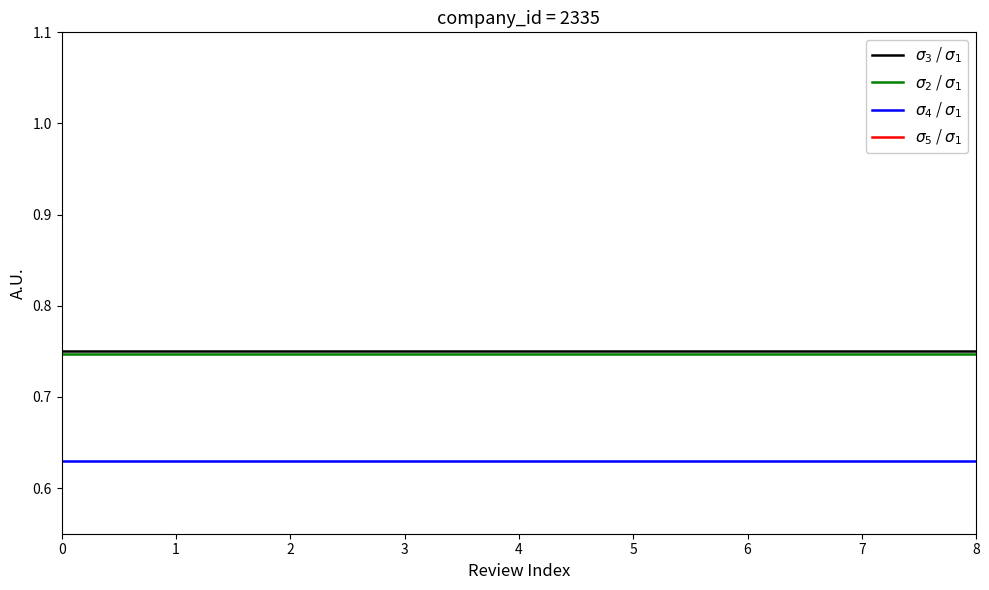

Reading left to right, transcribe all the data shown in this chart.

$\sigma_3$ / $\sigma_1$: 0.8	0.8	0.8	0.8	0.8	0.8	0.8	0.8	0.8
$\sigma_2$ / $\sigma_1$: 0.7	0.7	0.7	0.7	0.7	0.7	0.7	0.7	0.7
$\sigma_4$ / $\sigma_1$: 0.6	0.6	0.6	0.6	0.6	0.6	0.6	0.6	0.6
$\sigma_5$ / $\sigma_1$: 0.5	0.5	0.5	0.5	0.5	0.5	0.5	0.5	0.5